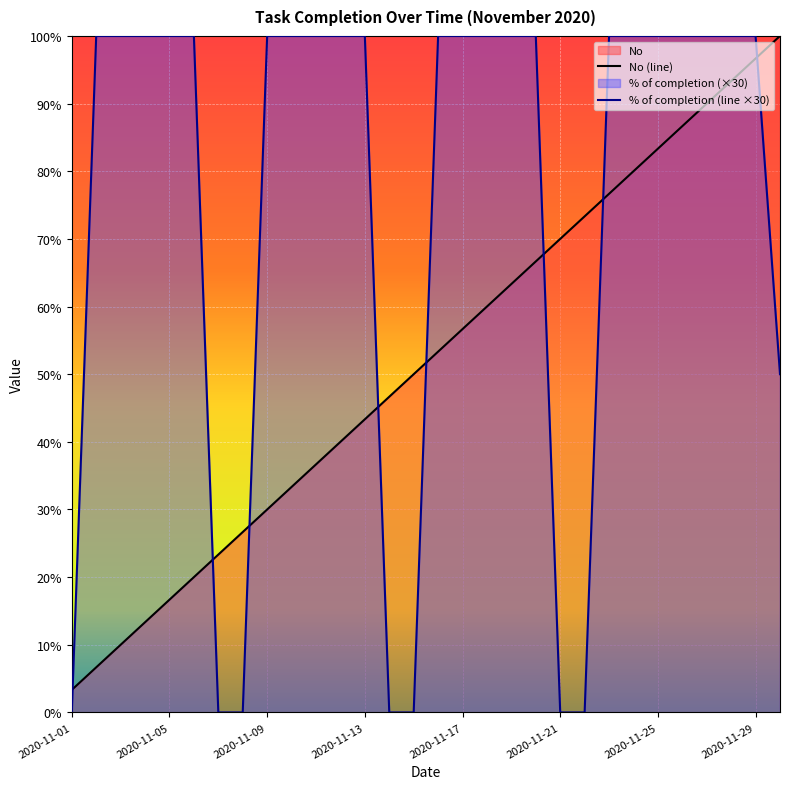

At 2020-11-01, list the series in order from smallest to largest.

% of completion (line ×30), No (line)